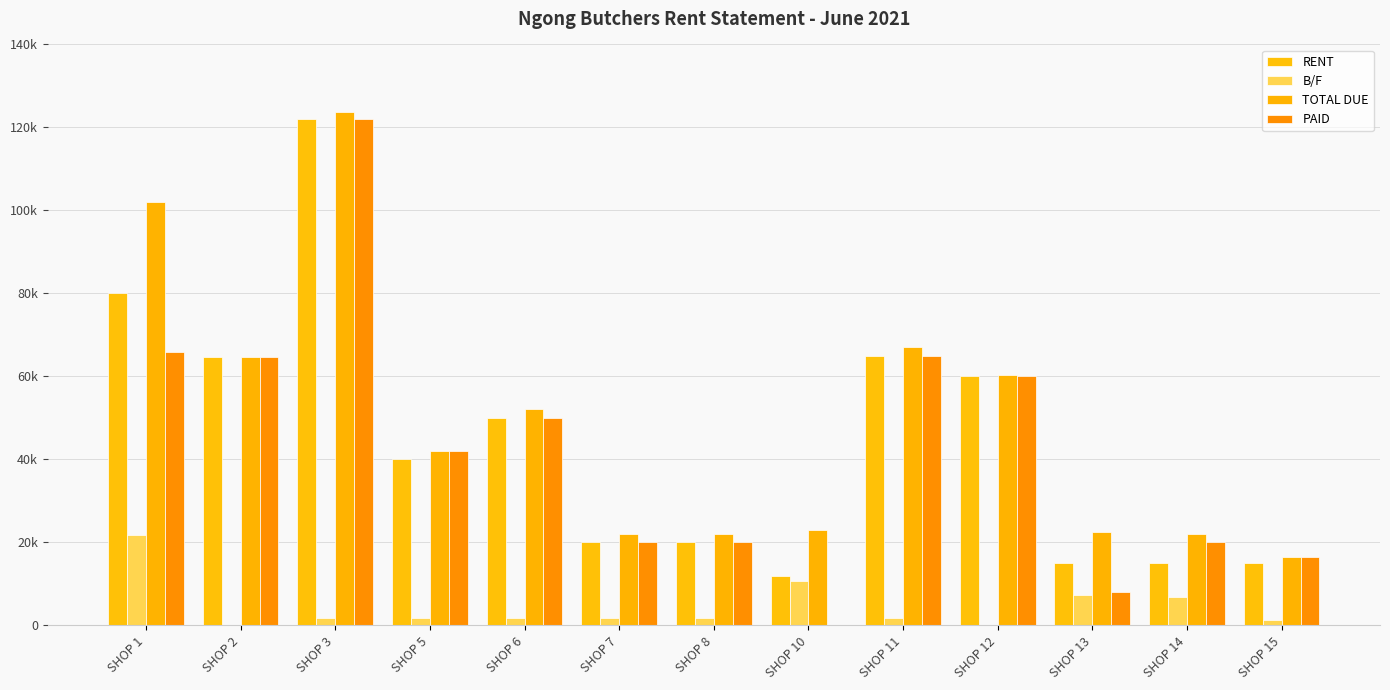

Rank the categories by PAID value from lowest to highest.

SHOP 10, SHOP 13, SHOP 15, SHOP 7, SHOP 8, SHOP 14, SHOP 5, SHOP 6, SHOP 12, SHOP 2, SHOP 11, SHOP 1, SHOP 3